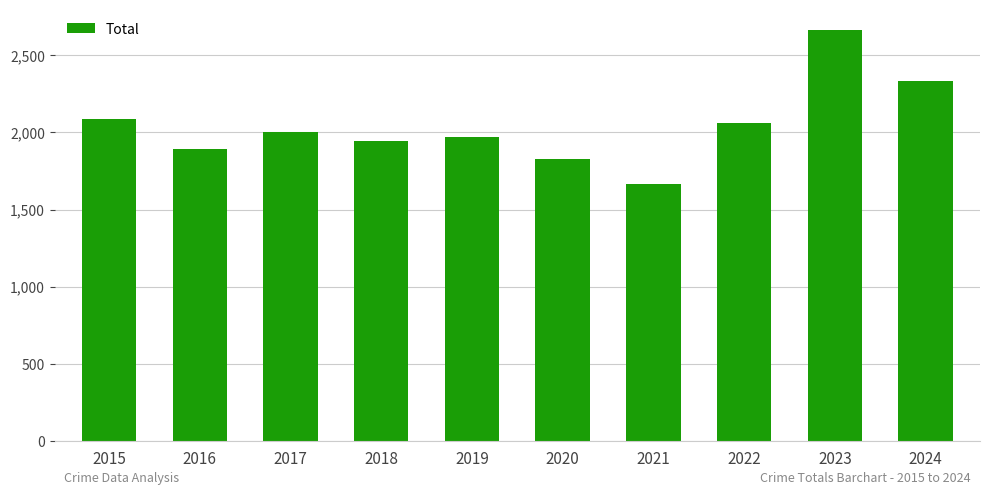

Reading left to right, extract all data points from this chart.

2085	1891	2005	1947	1969	1830	1668	2063	2665	2332